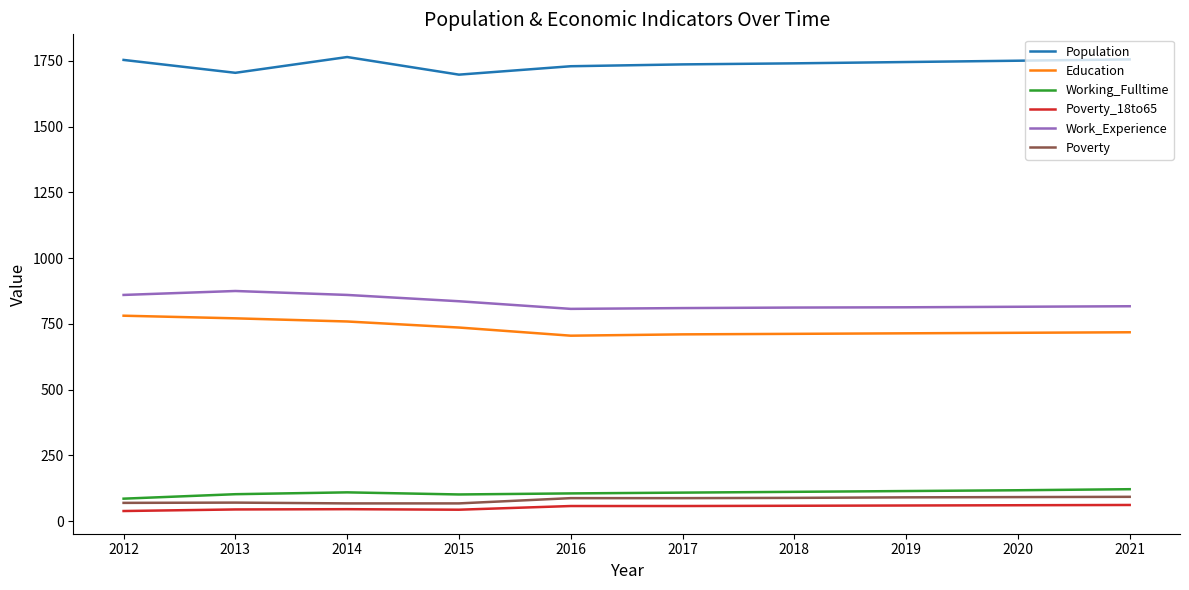

What is the total value across all series at 2018?

3522